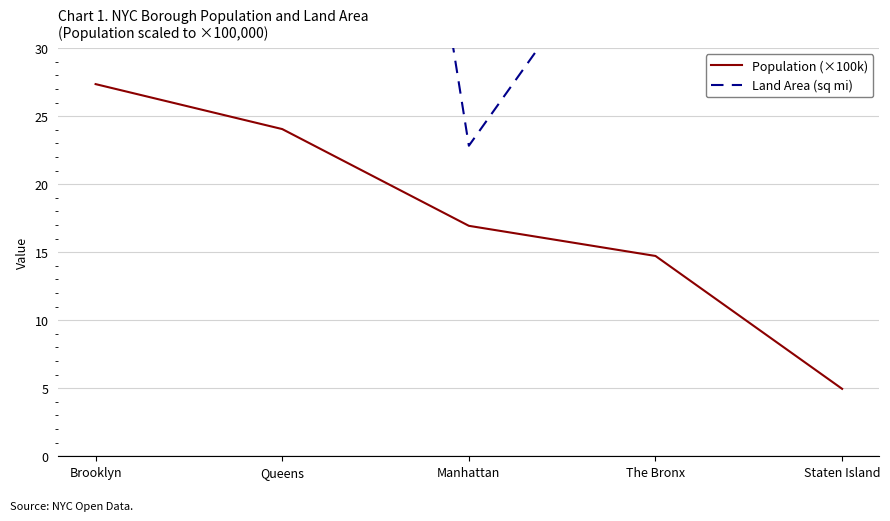

How many series are shown in this chart?

2